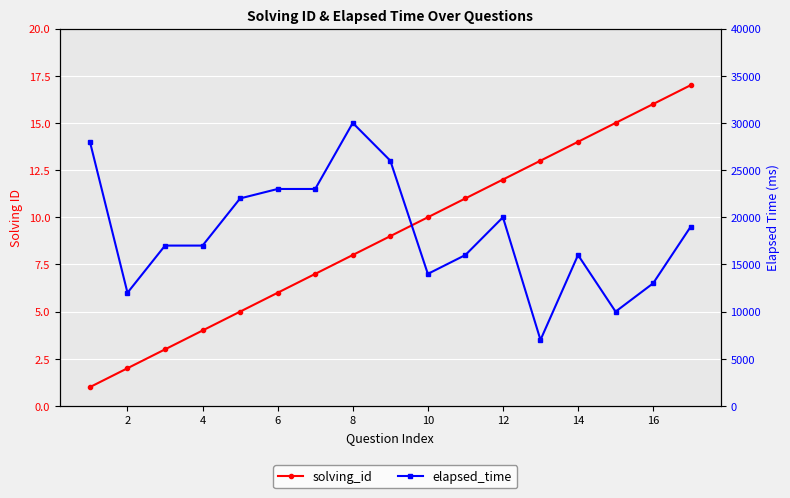

What is the minimum value shown in the chart?

1